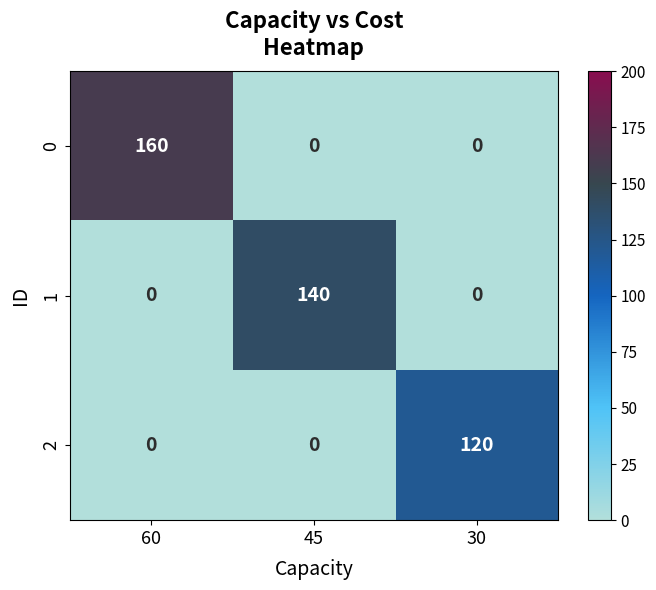

At which category is the sum across all series the highest?

60